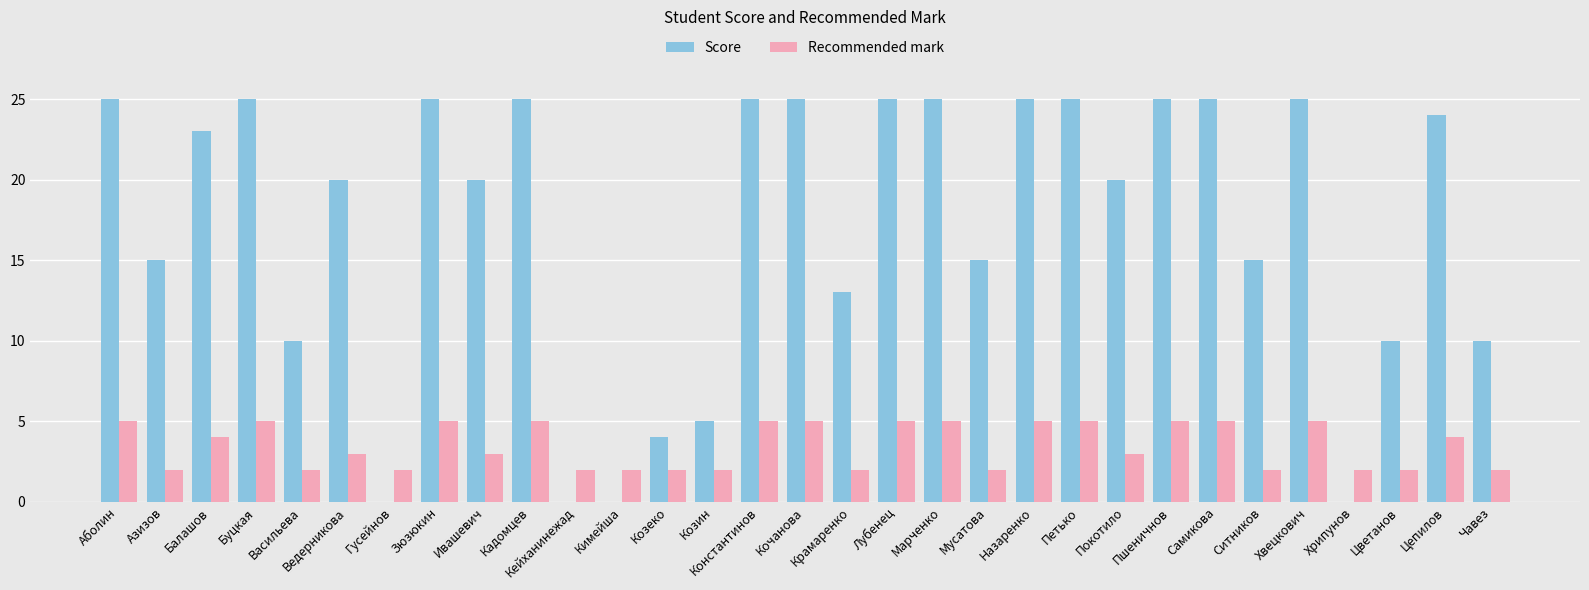

The value of Score at Аболин is 12. True or false?

False